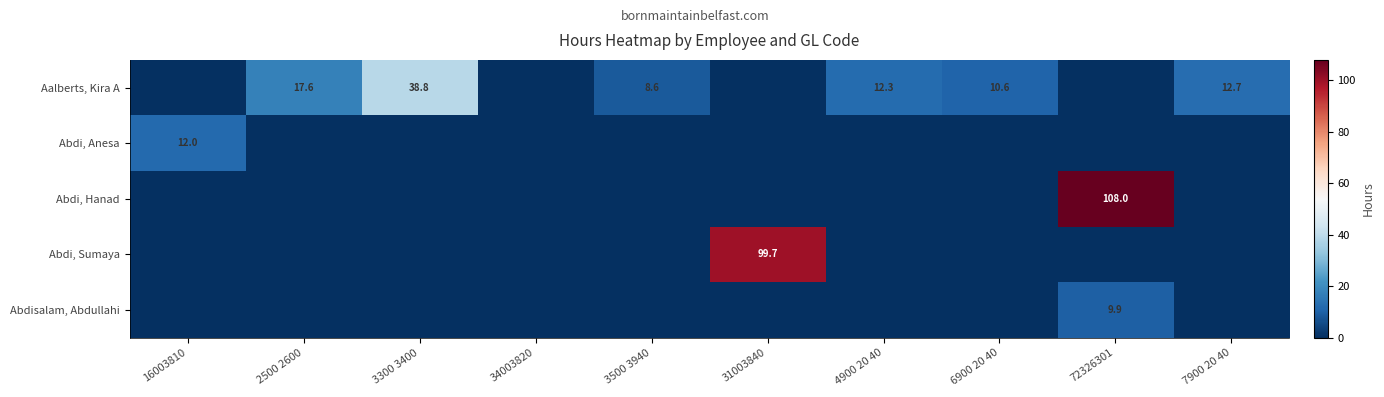

The value of Abdisalam, Abdullahi at 72326301 is 9.9. True or false?

True